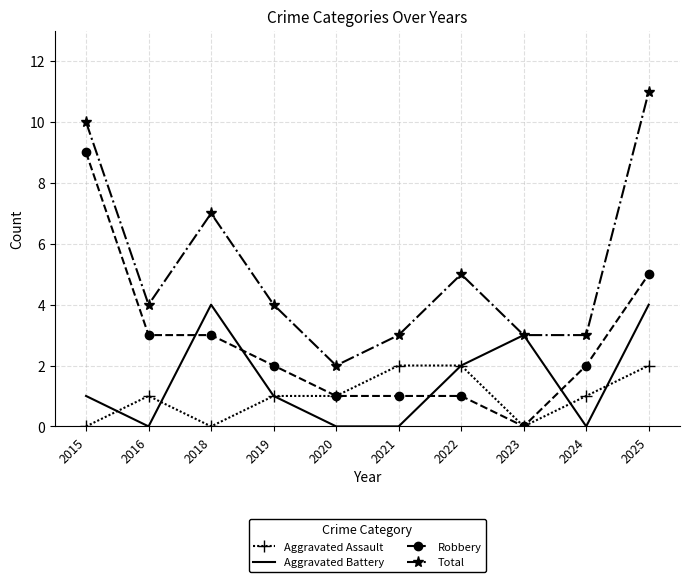

Reading right to left, what are all the values shown in this chart?

Aggravated Assault: 2	1	0	2	2	1	1	0	1	0
Aggravated Battery: 4	0	3	2	0	0	1	4	0	1
Robbery: 5	2	0	1	1	1	2	3	3	9
Total: 11	3	3	5	3	2	4	7	4	10